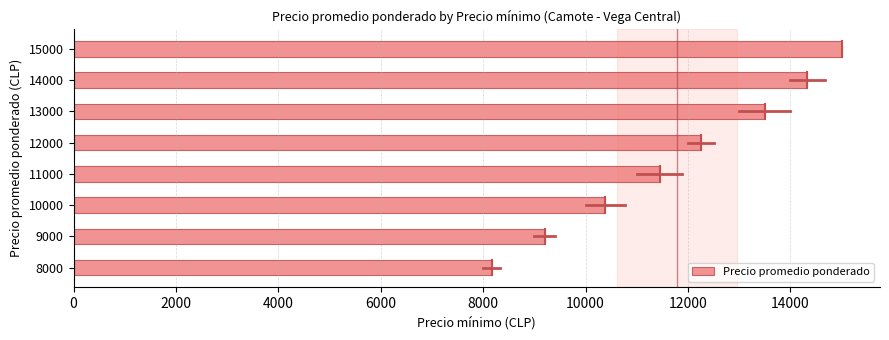

What is the change in value from 13000 to 15000?

+1500.0